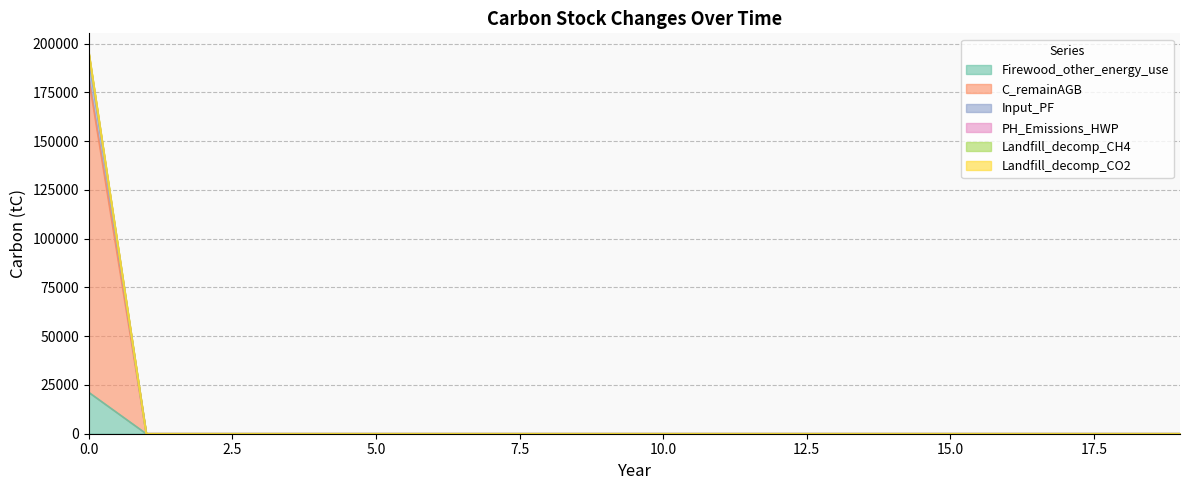

What is the maximum value for Firewood_other_energy_use?

21201.6